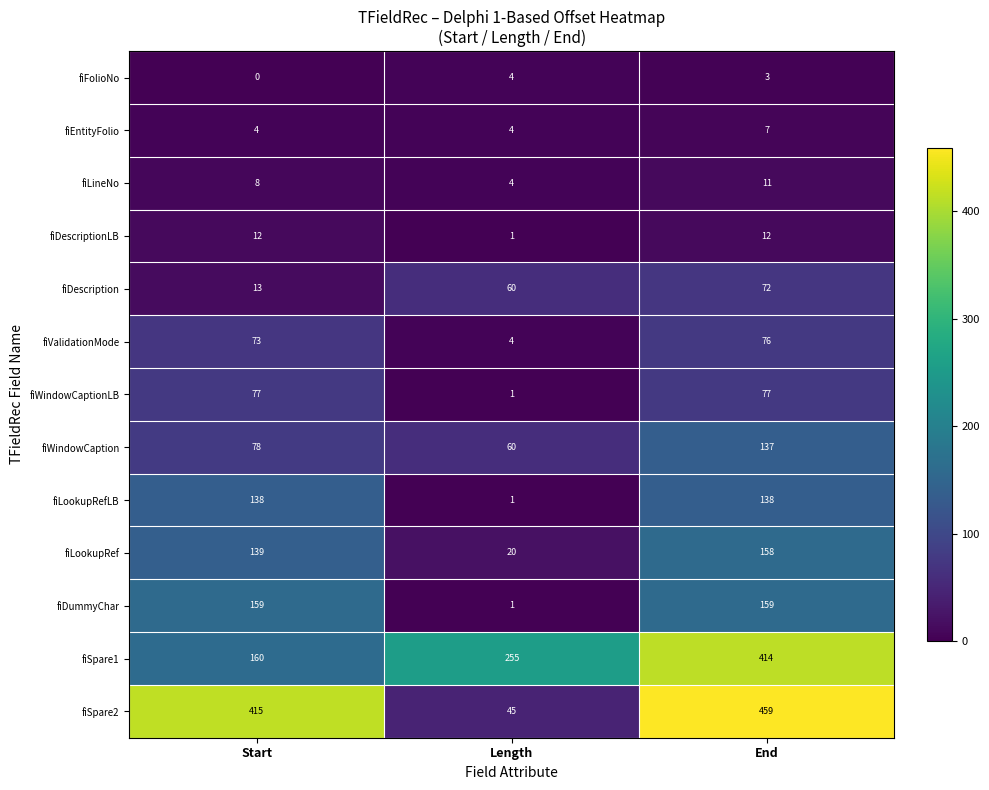

What is the total value across all series at Length?

460